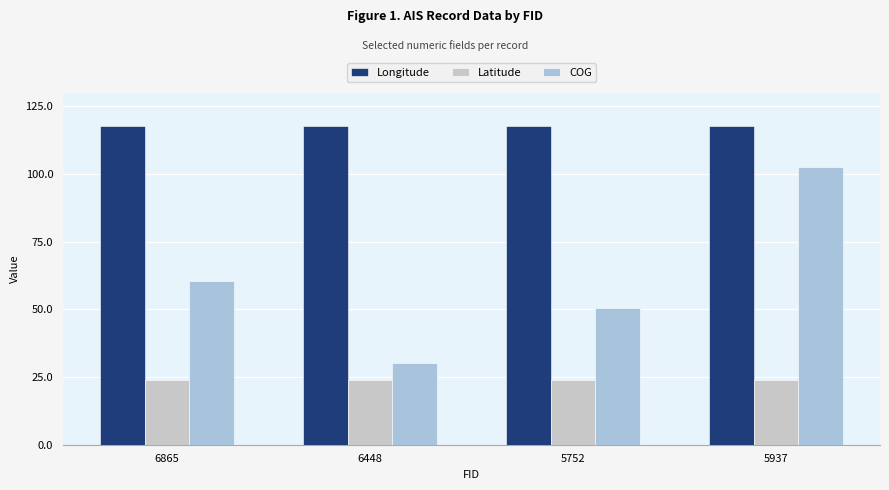

How many groups of bars are there?

4